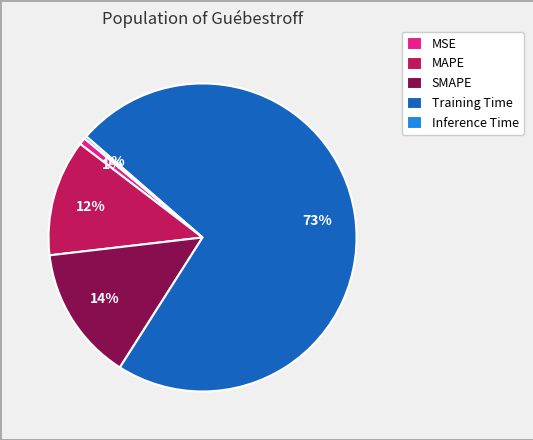

What percentage is the Training Time slice, to the nearest percent?

73%